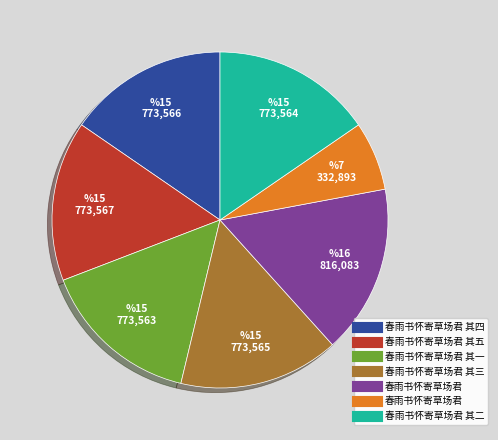

How many segments does this pie chart have?

7